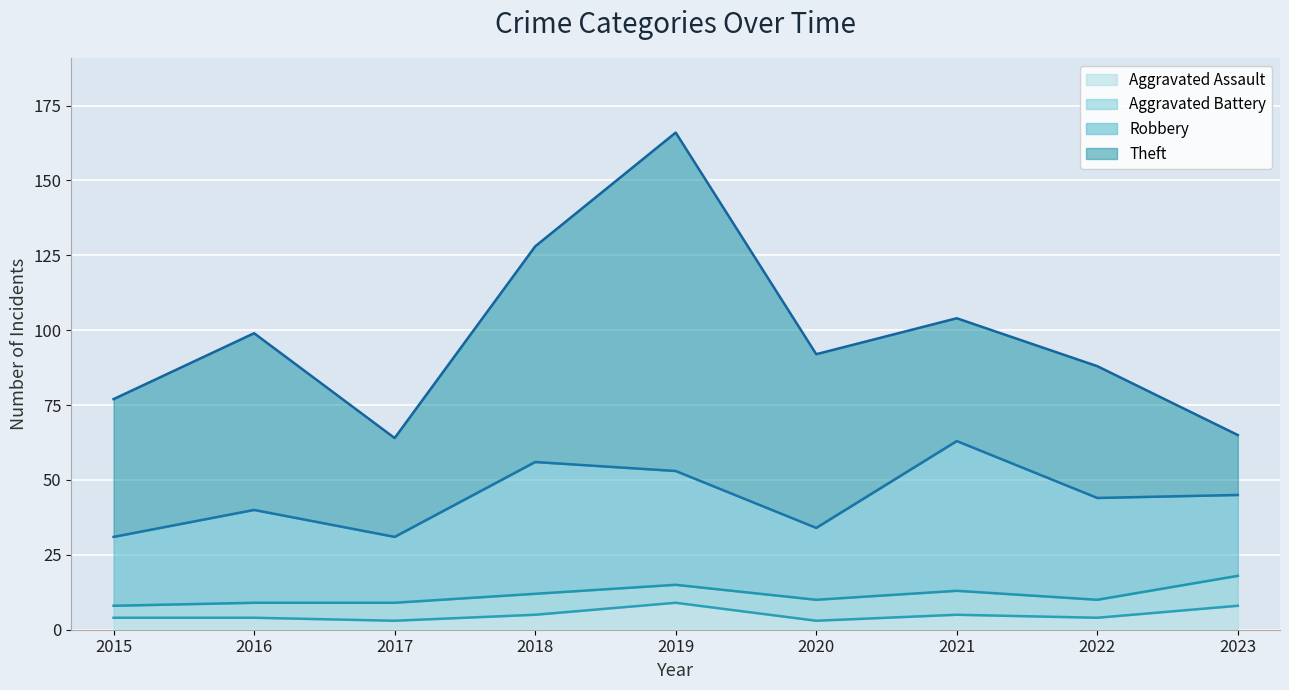

Is the value of Theft at 2023 greater than the value of Robbery at 2021?

No